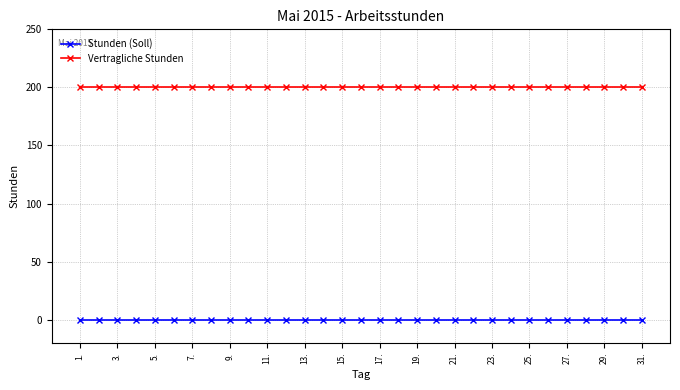

What is the greatest value displayed?

200